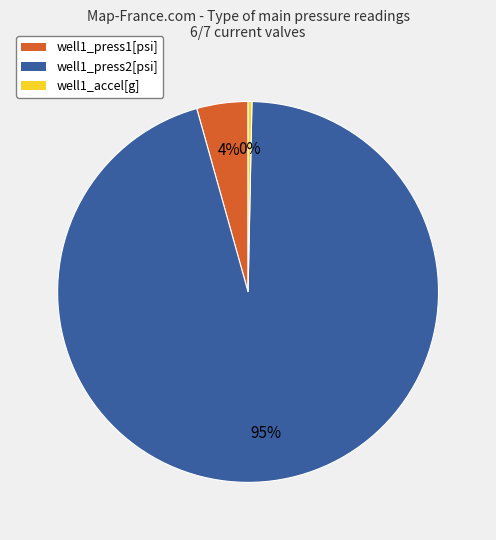

How many segments does this pie chart have?

3